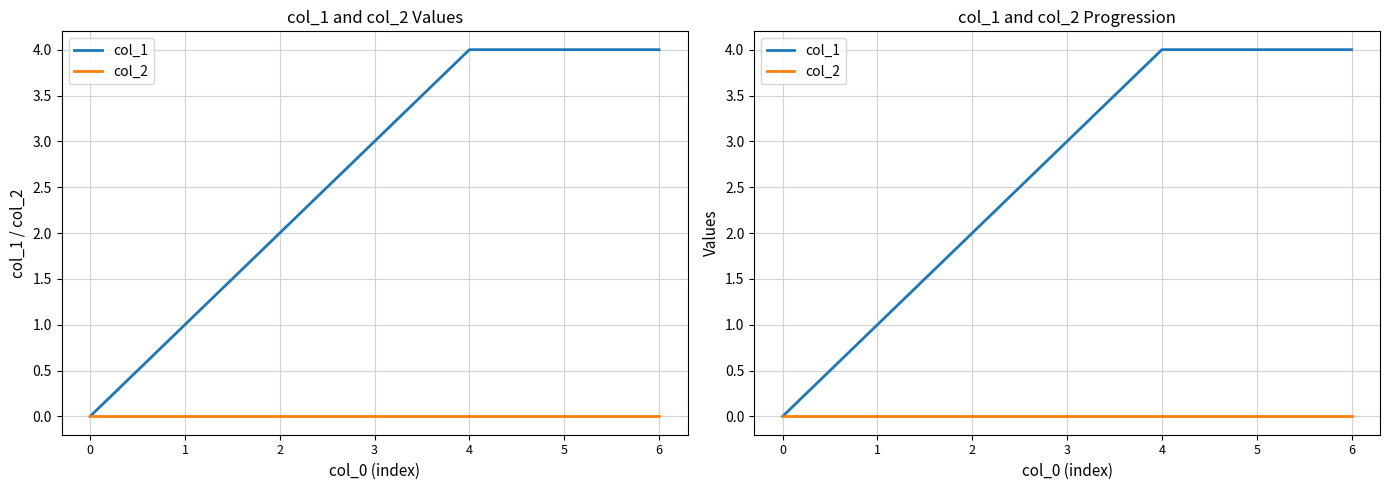

What are all the series names shown in the legend?

col_1, col_2